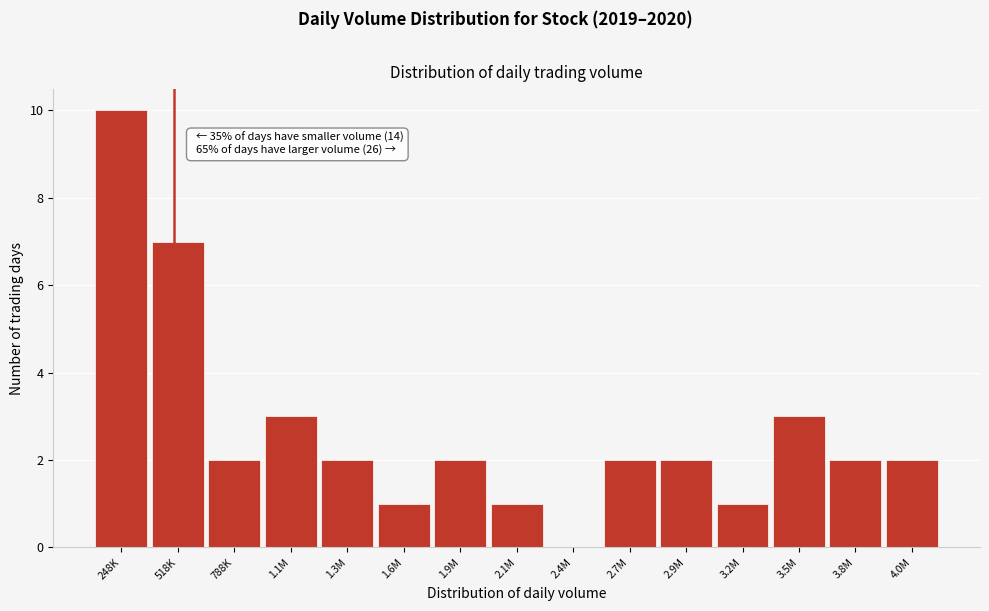

Reading left to right, list all the values displayed in this chart.

248K=10	518K=7	788K=2	1.1M=3	1.3M=2	1.6M=1	1.9M=2	2.1M=1	2.4M=0	2.7M=2	2.9M=2	3.2M=1	3.5M=3	3.8M=2	4.0M=2